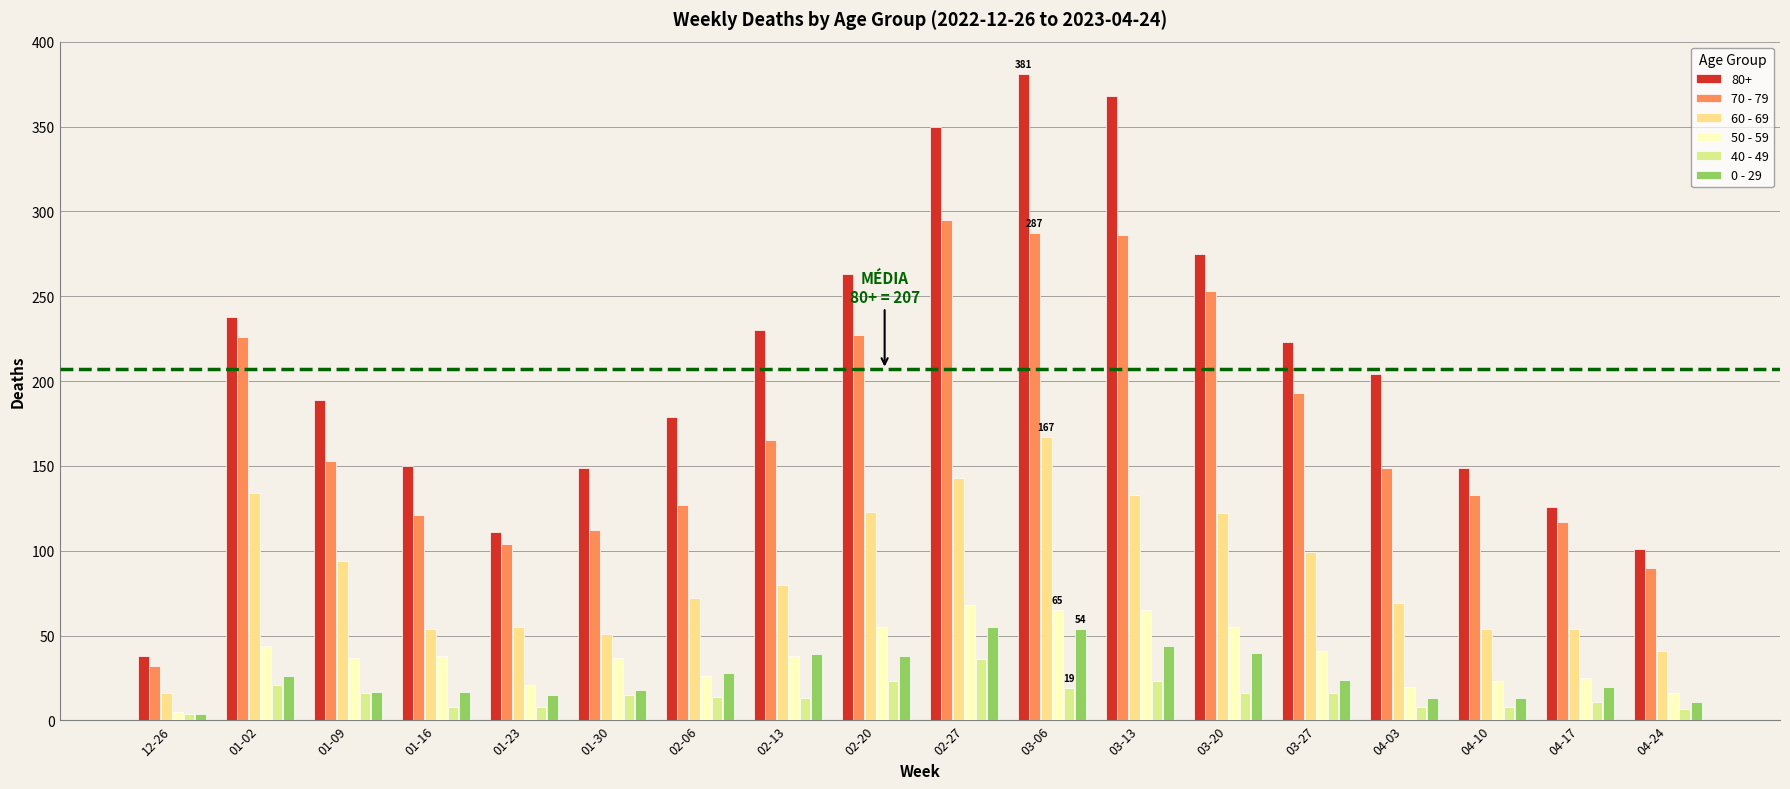

Where is 0 - 29 nearest to the value 29?

02-06